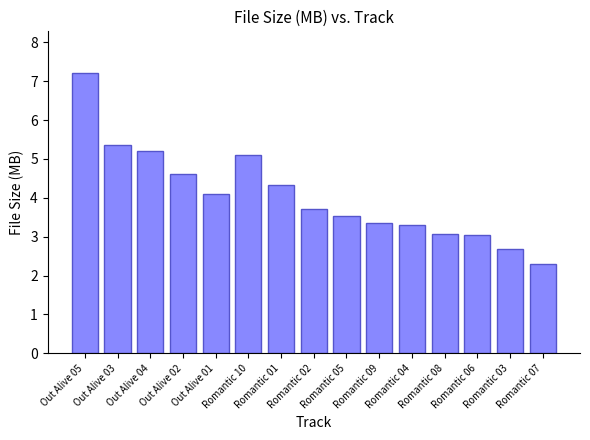

What is the greatest value displayed?

7.2